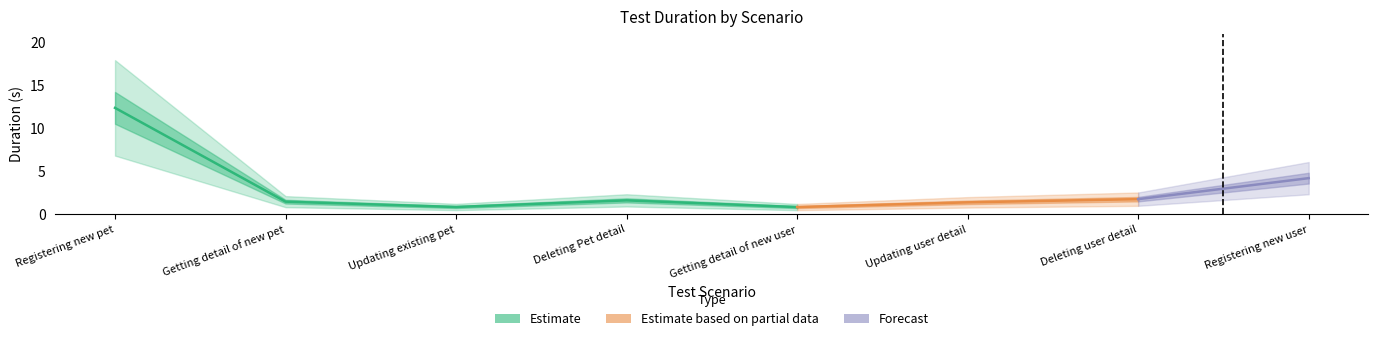

Between Getting detail of new pet and Registering new pet, which is larger?

Registering new pet